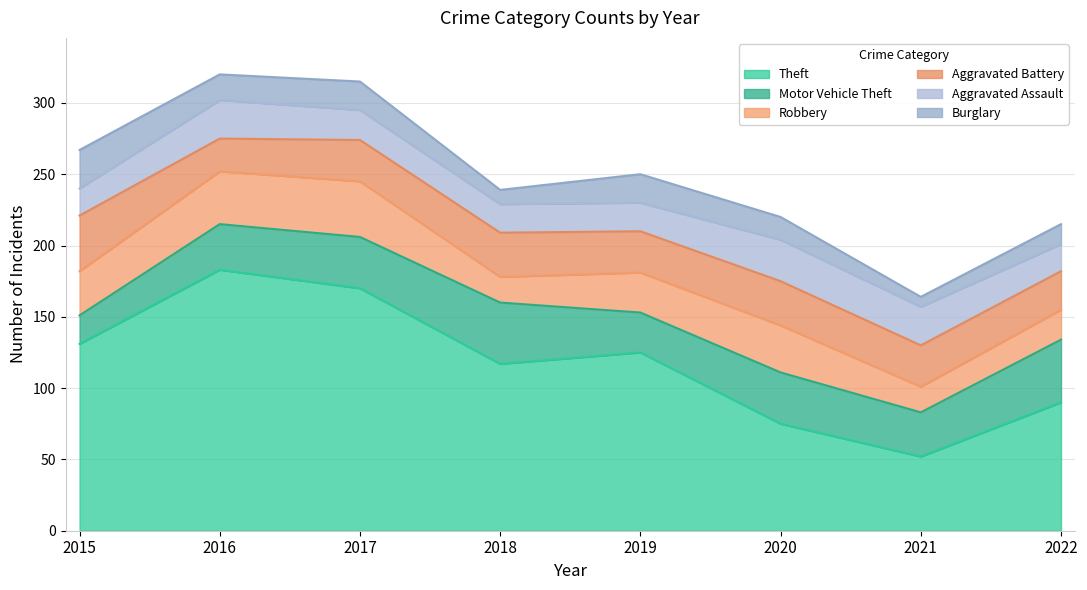

What is the lowest value of the Motor Vehicle Theft series?

20